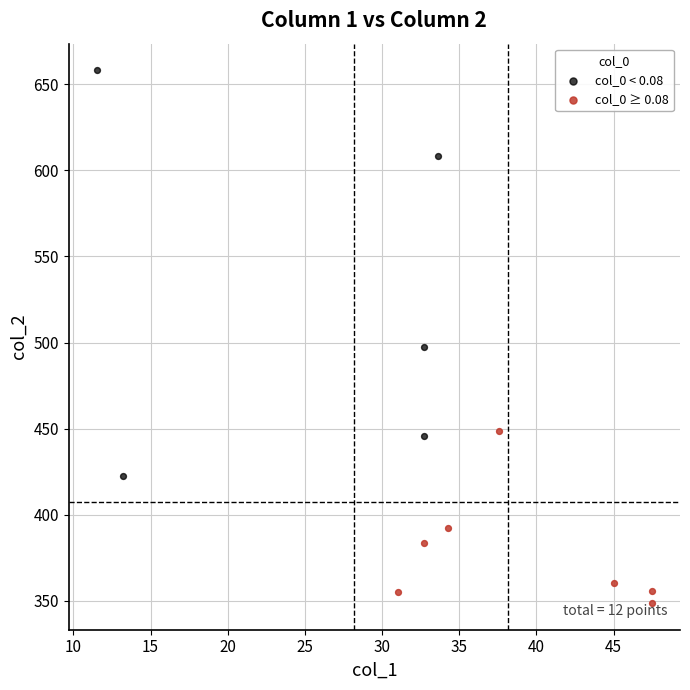

Which series reaches the minimum Y coordinate?

col_0 ≥ 0.08